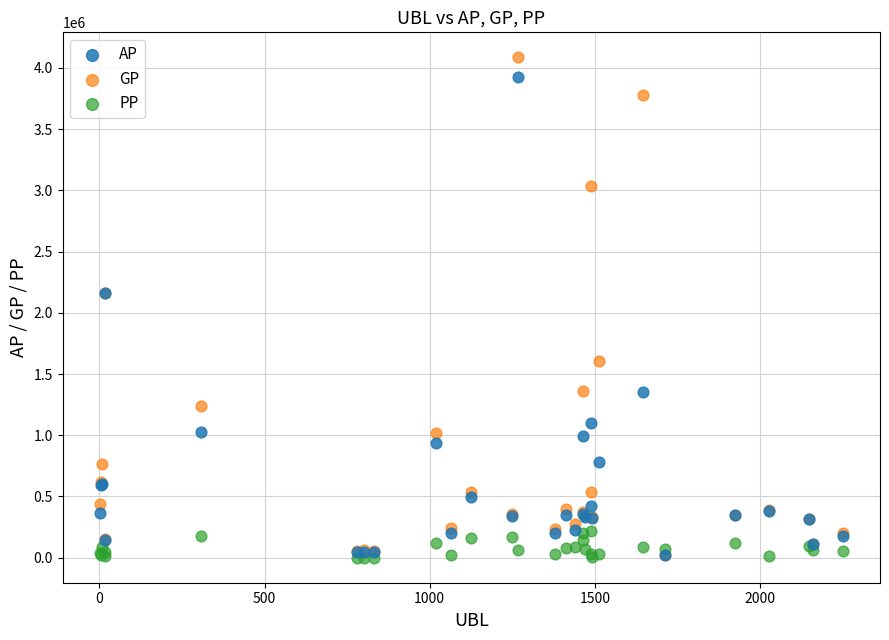

What are all the series names shown in the legend?

AP, GP, PP